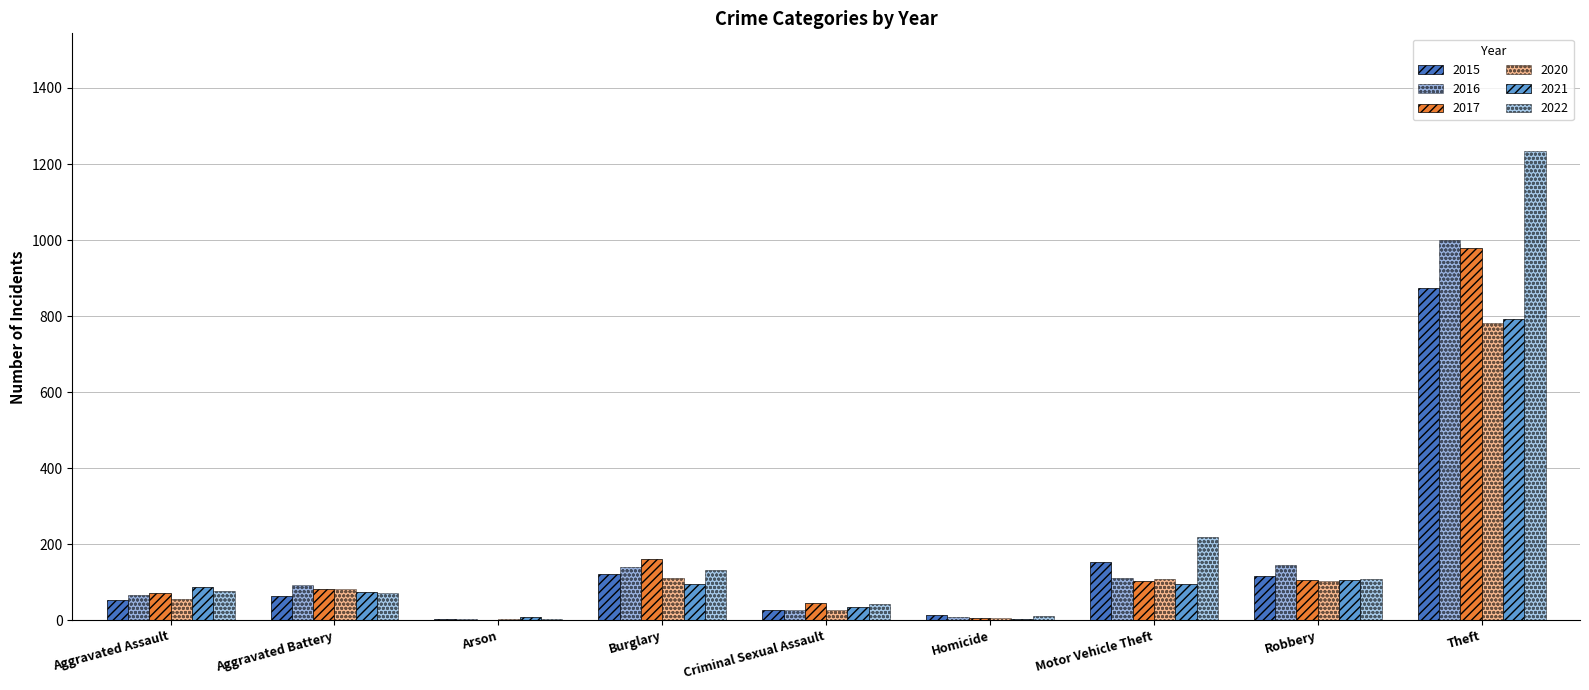

What is the label of the 7th bar from the left?

Motor Vehicle Theft